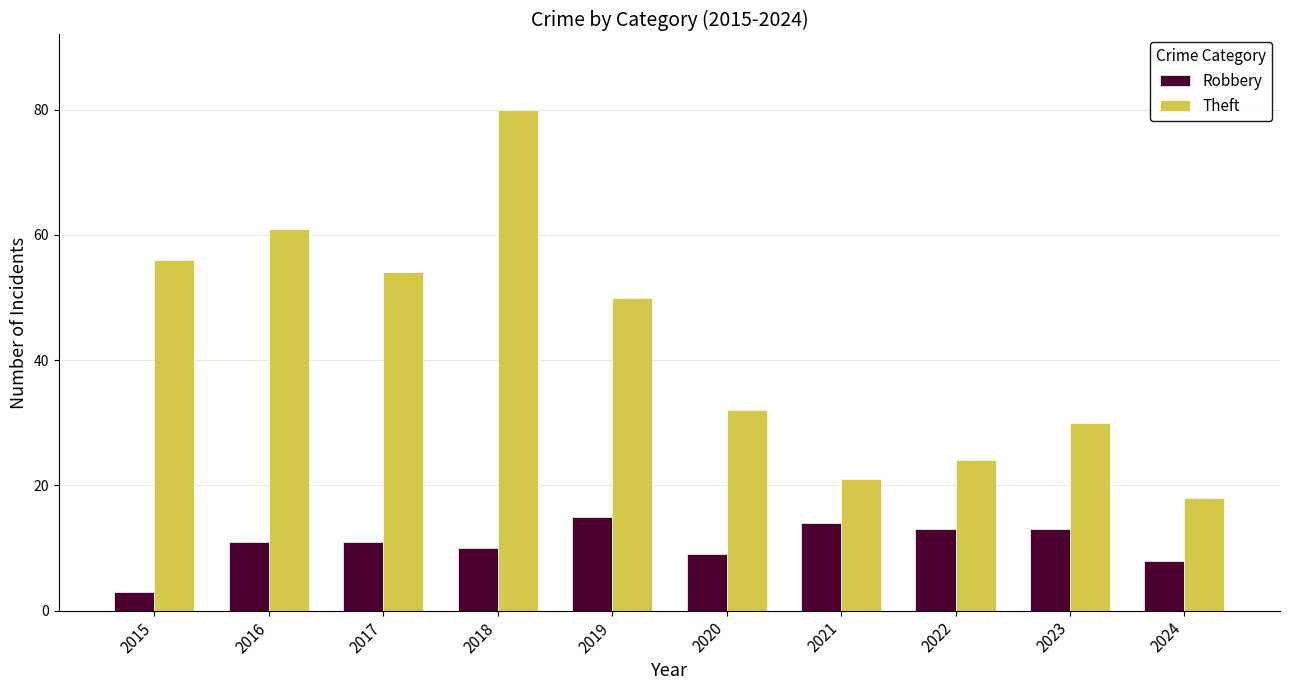

Which series changed the most between 2018 and 2021?

Theft